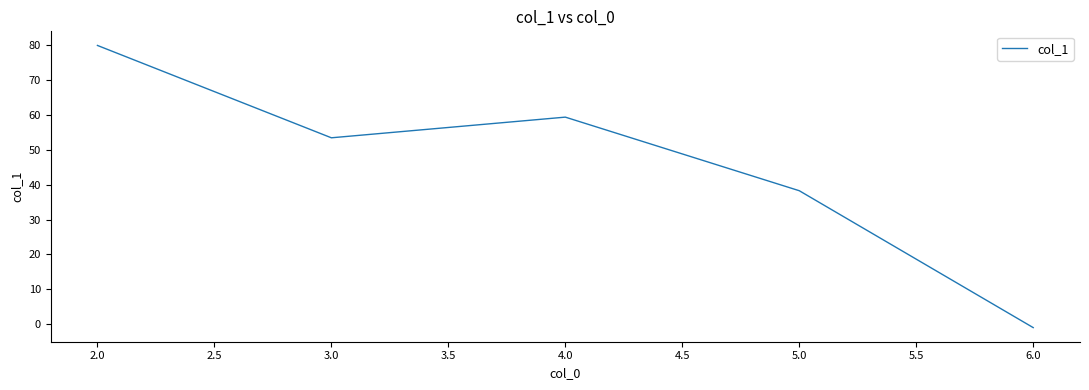

What is the difference between the maximum and minimum values?

81.0